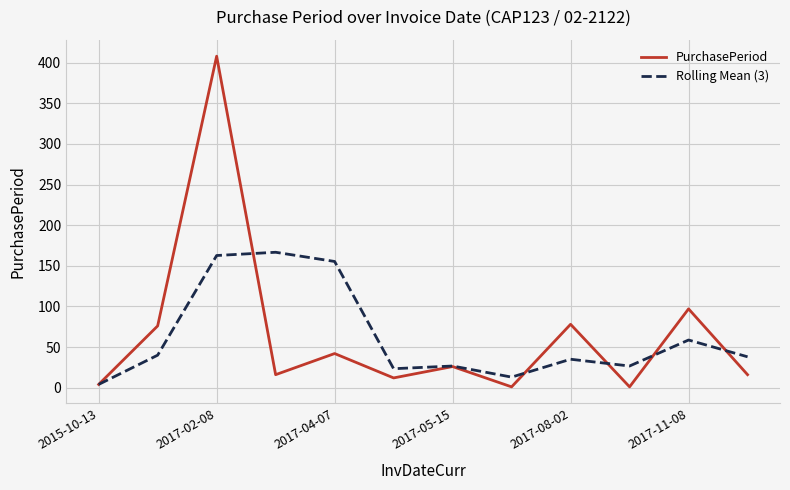

Which series has the widest spread of values?

PurchasePeriod